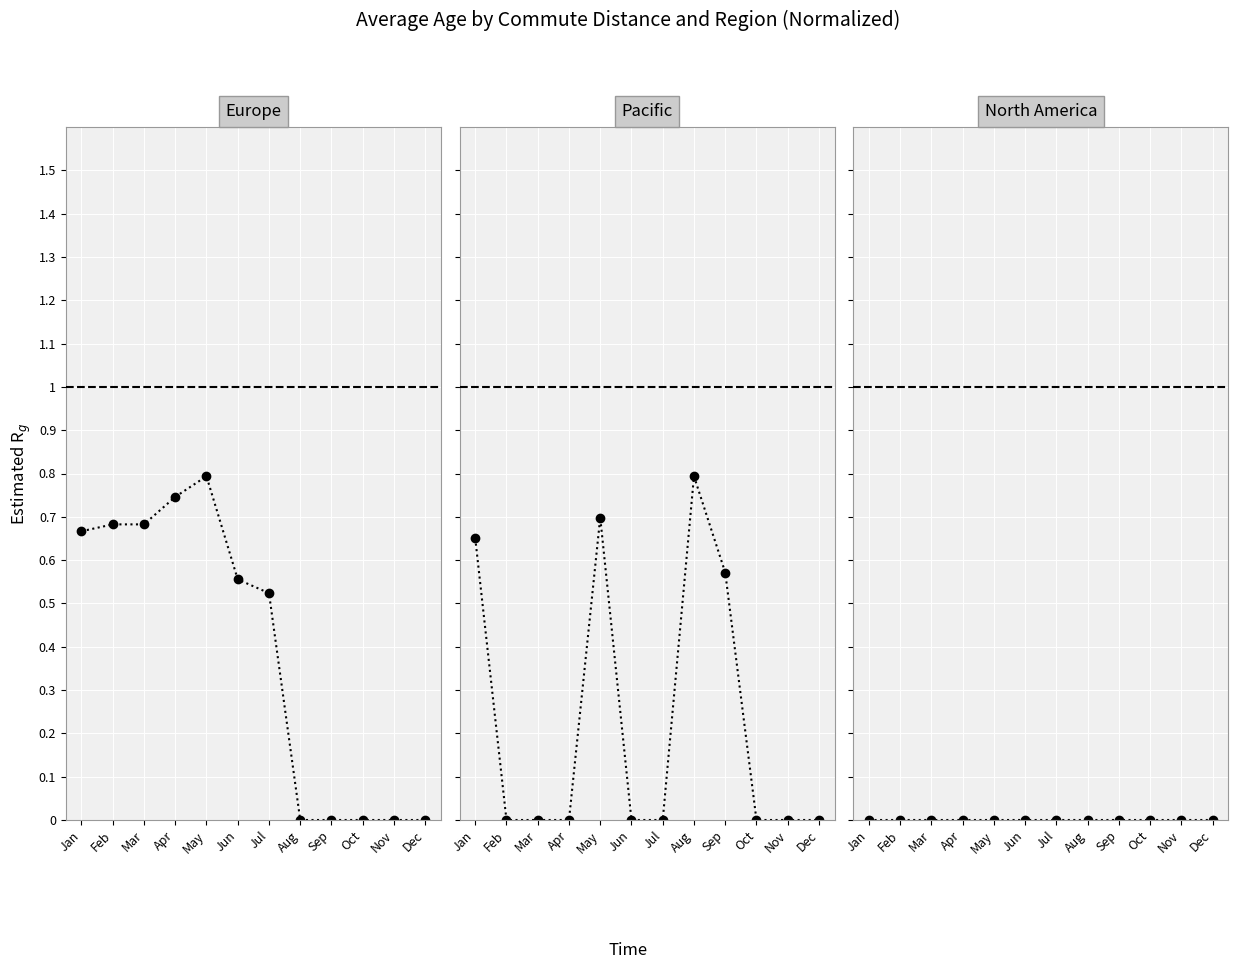

Reading left to right, transcribe all the data shown in this chart.

Europe: Jan=0.7	Feb=0.7	Mar=0.7	Apr=0.7	May=0.8	Jun=0.6	Jul=0.5	Aug=0.0	Sep=0.0	Oct=0.0	Nov=0.0	Dec=0.0
Pacific: Jan=0.7	Feb=0.0	Mar=0.0	Apr=0.0	May=0.7	Jun=0.0	Jul=0.0	Aug=0.8	Sep=0.6	Oct=0.0	Nov=0.0	Dec=0.0
North America: Jan=0.0	Feb=0.0	Mar=0.0	Apr=0.0	May=0.0	Jun=0.0	Jul=0.0	Aug=0.0	Sep=0.0	Oct=0.0	Nov=0.0	Dec=0.0